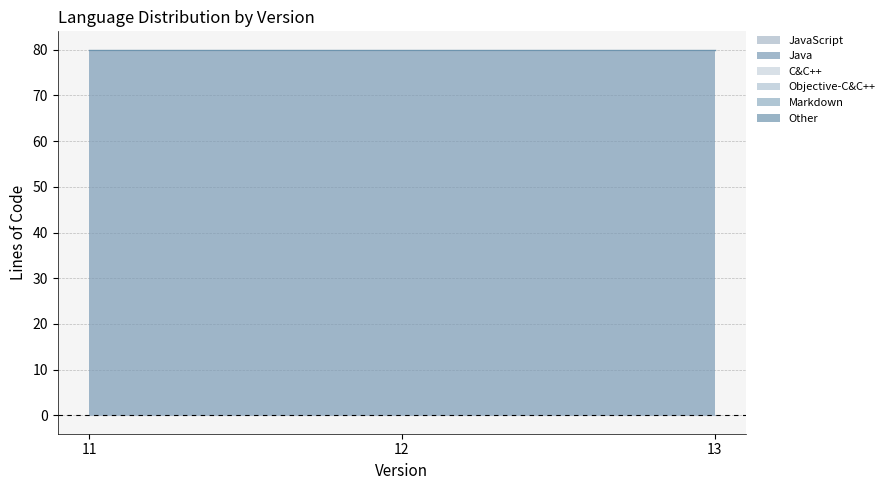

What is the difference between the highest and lowest values at 13?

80